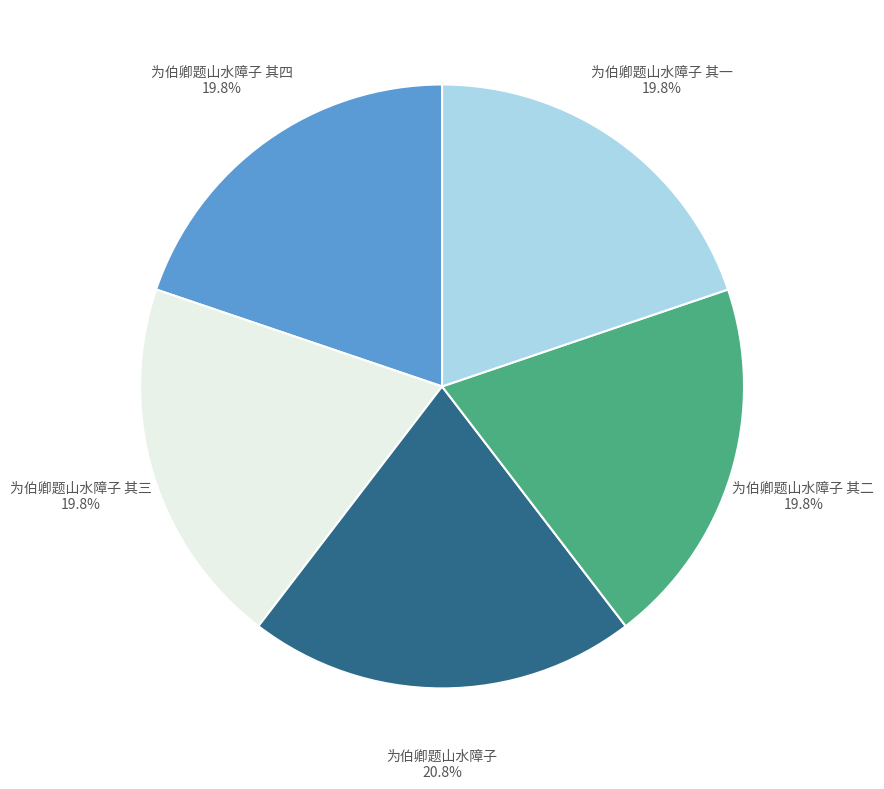

Which slice is the largest?

为伯卿题山水障子